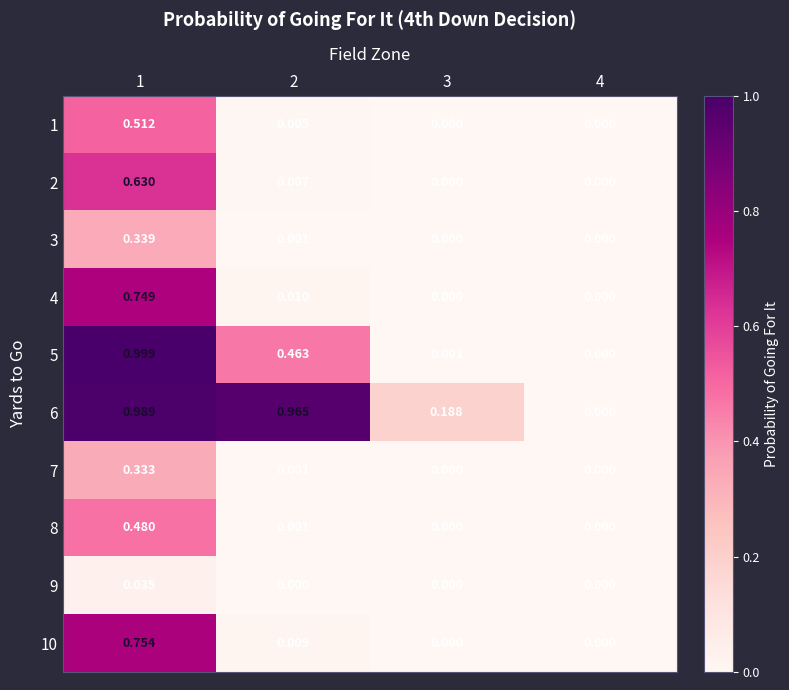

Is the value of 4 at 2 greater than the value of 3 at 2?

Yes